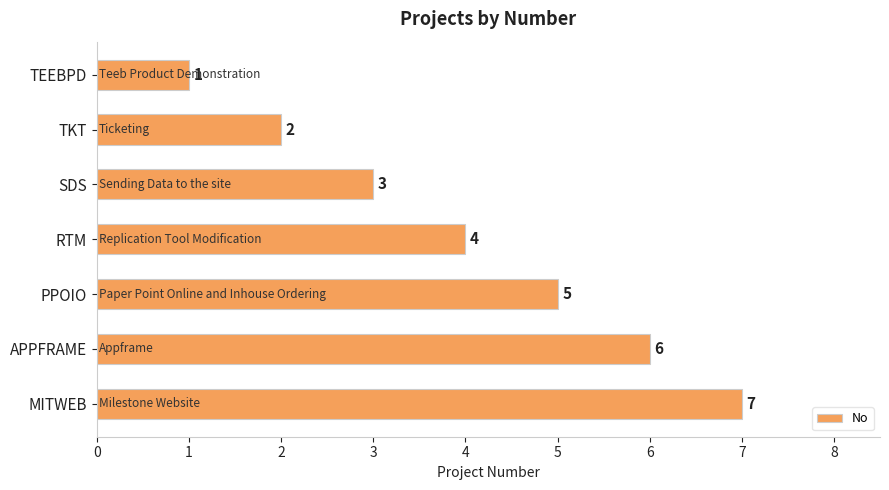

The chart shows a value of 12 at MITWEB. True or false?

False